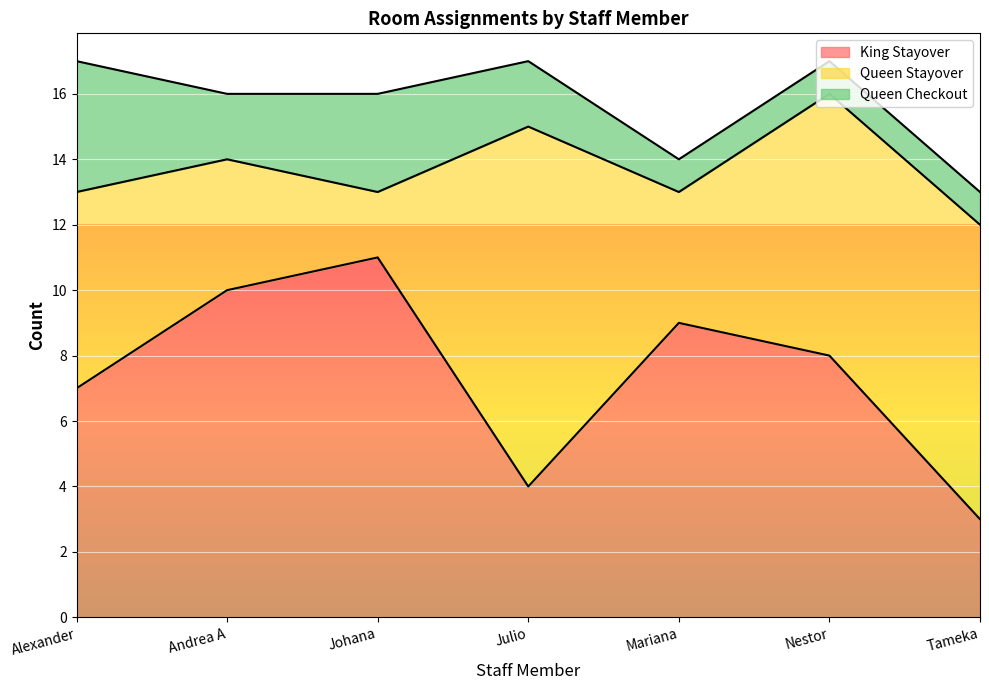

Count the Queen Checkout values in the range 1 to 3.

6